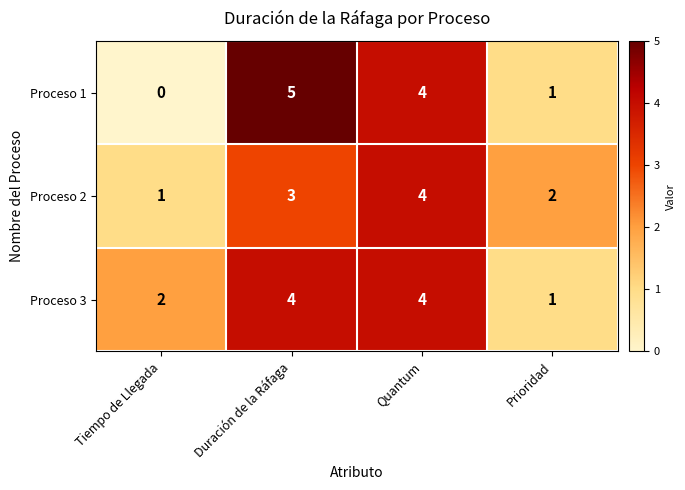

Reading left to right, transcribe all the data shown in this chart.

Proceso 1: 0	5	4	1
Proceso 2: 1	3	4	2
Proceso 3: 2	4	4	1